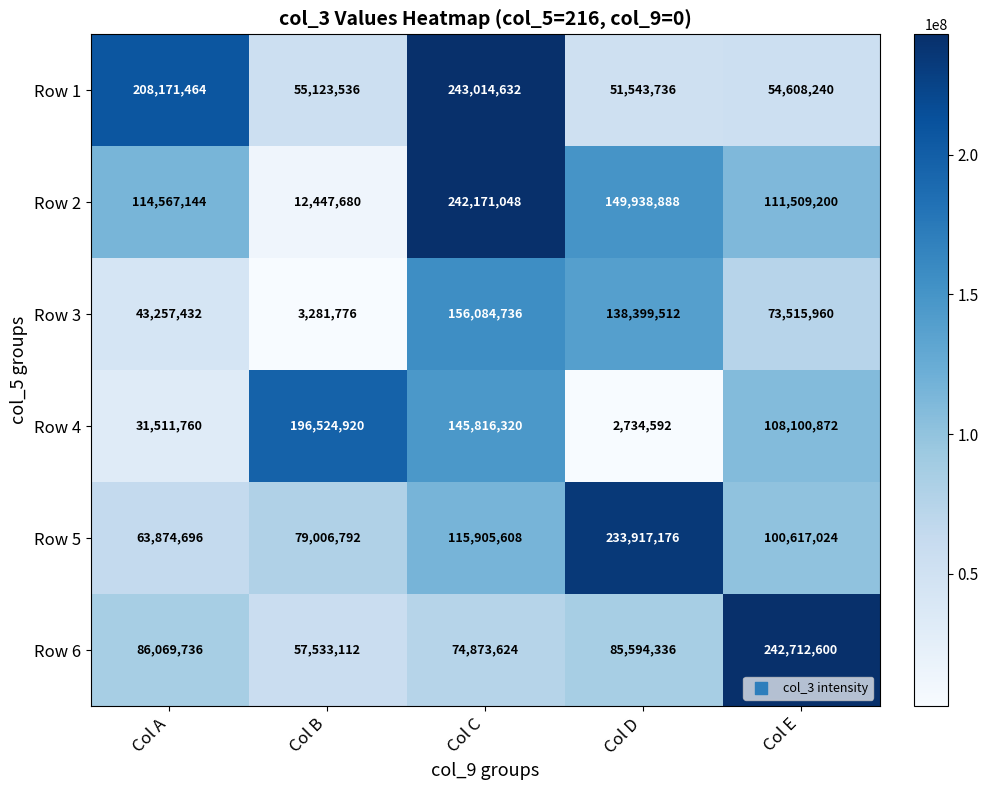

What is the total value across all series at Col E?

691063896